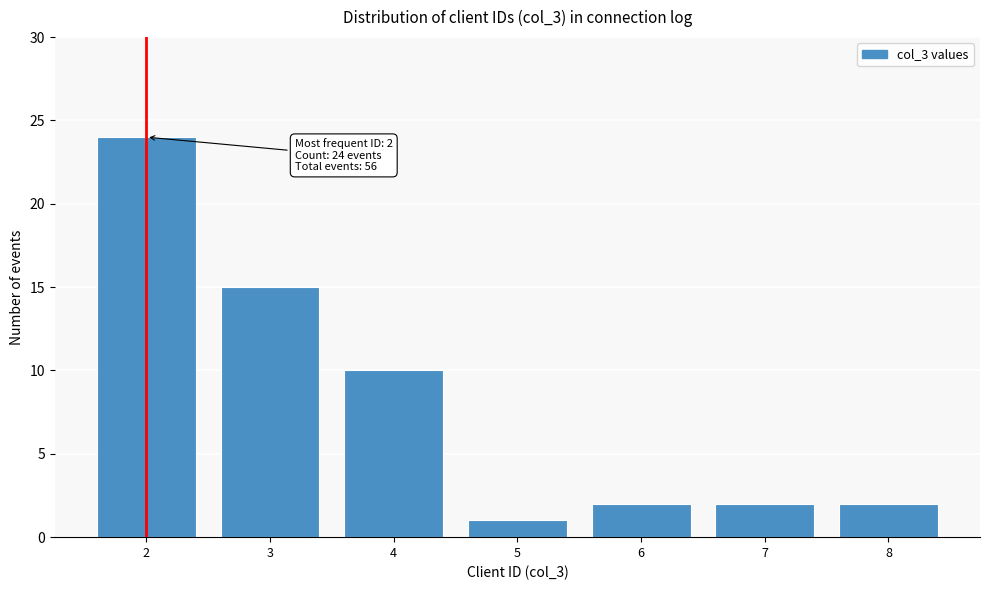

Reading left to right, list all the values displayed in this chart.

24	15	10	1	2	2	2